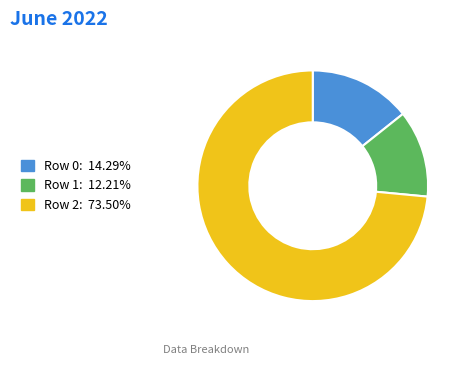

Which category has the smallest portion of the pie?

Row 1